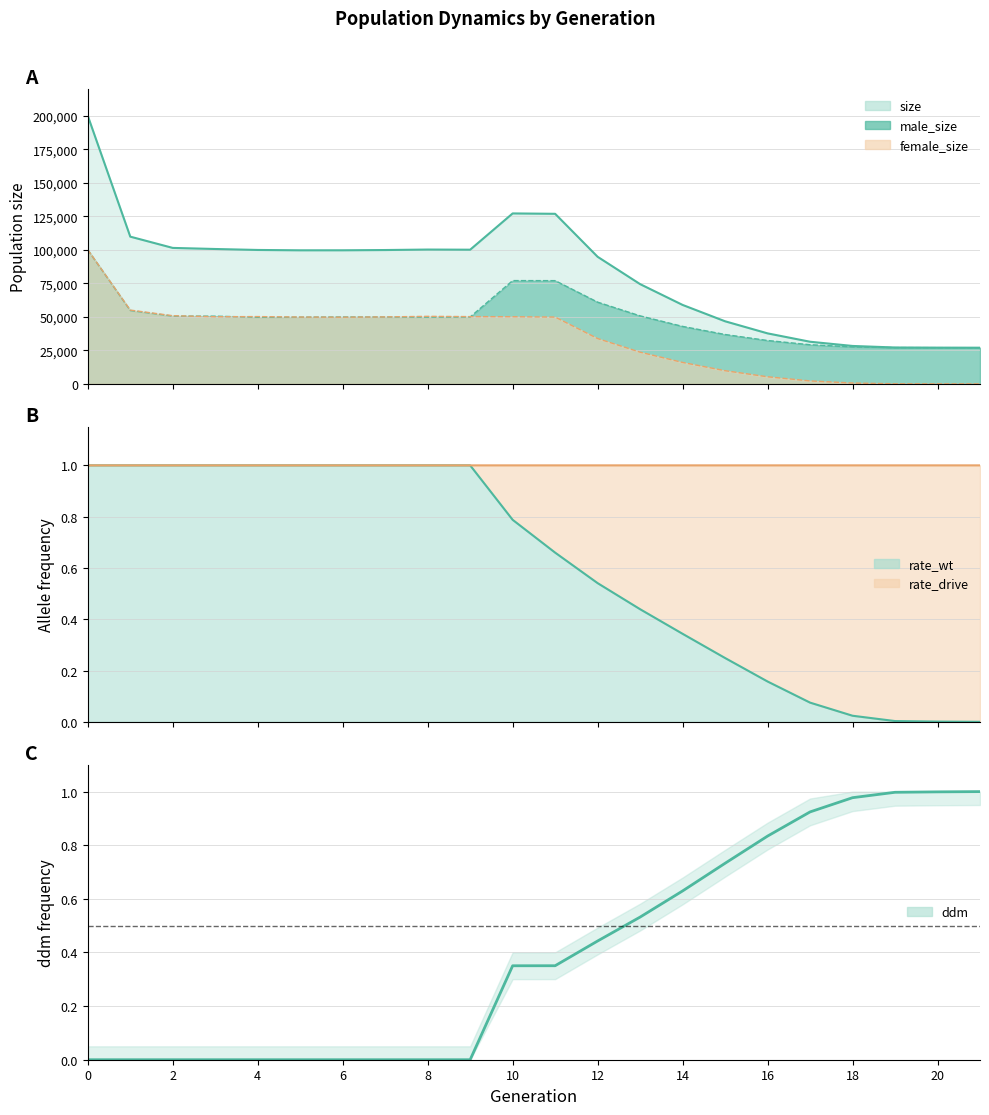

What is the difference between the maximum and minimum values in the male_size series?

72923.0